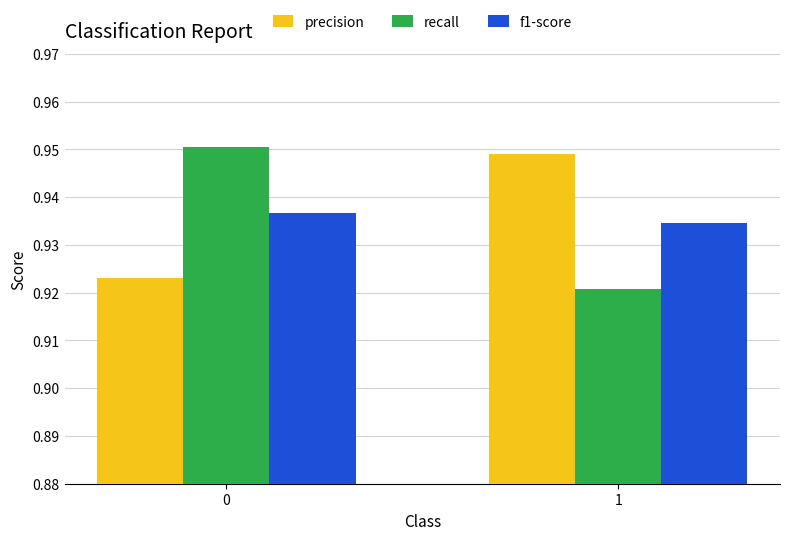

List the labels in order of precision value, smallest first.

0, 1